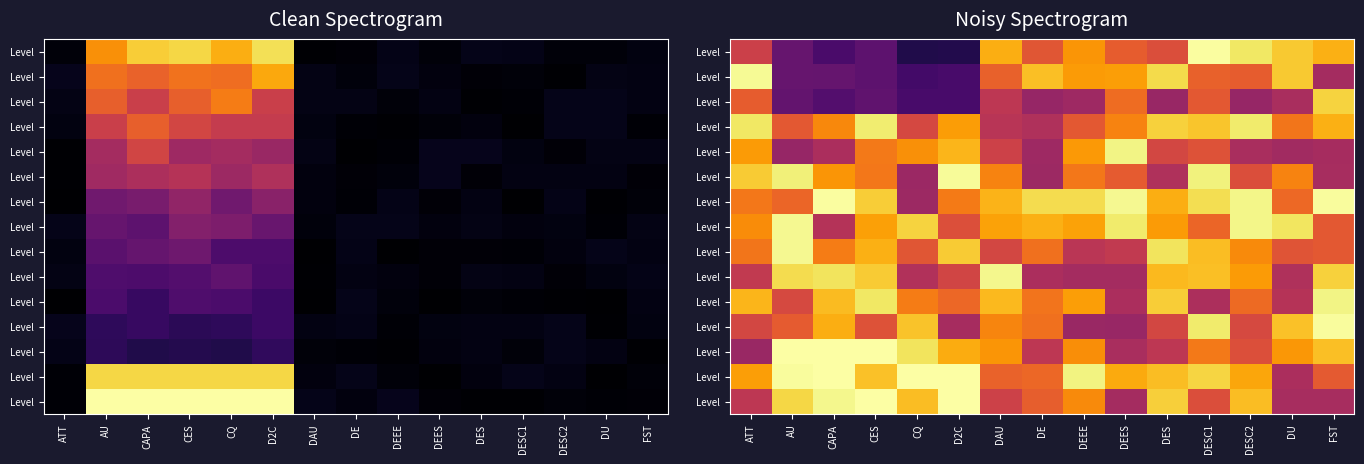

At which category is the sum across all series the highest?

DESC1